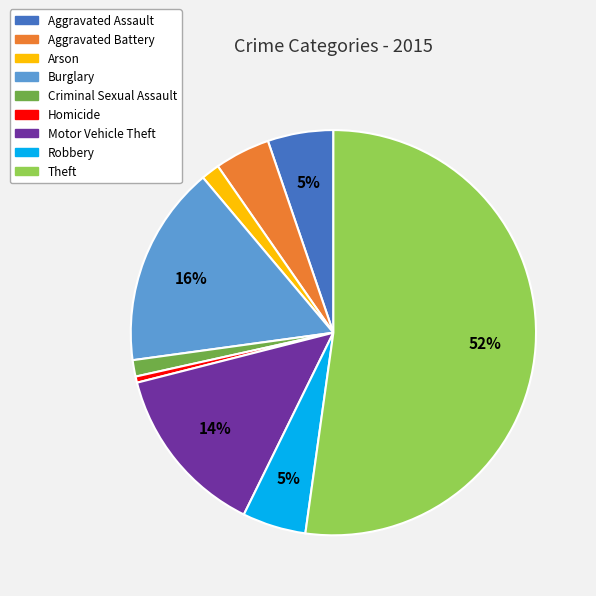

To the nearest percent, what is the average slice percentage?

11%